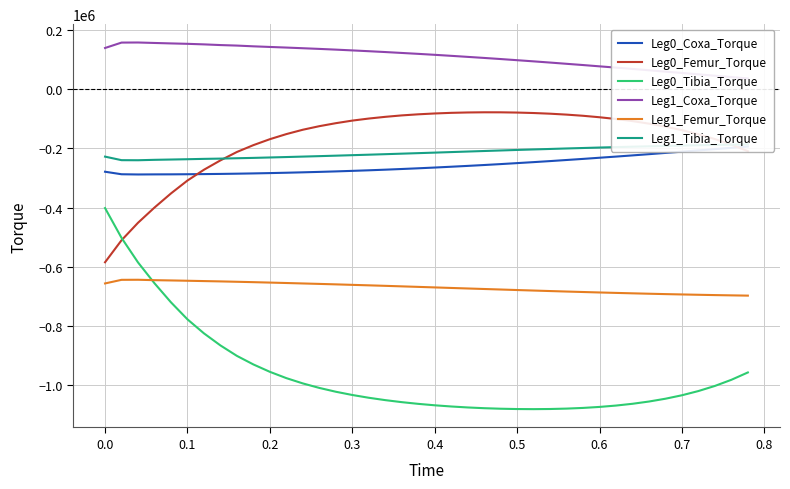

Is it true that Leg0_Femur_Torque equals -584598.7 at 0.0?

True